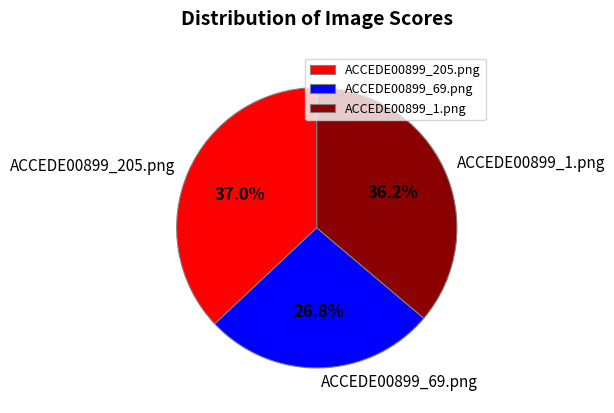

To the nearest percent, what is the difference between the largest and smallest slice percentages?

10%